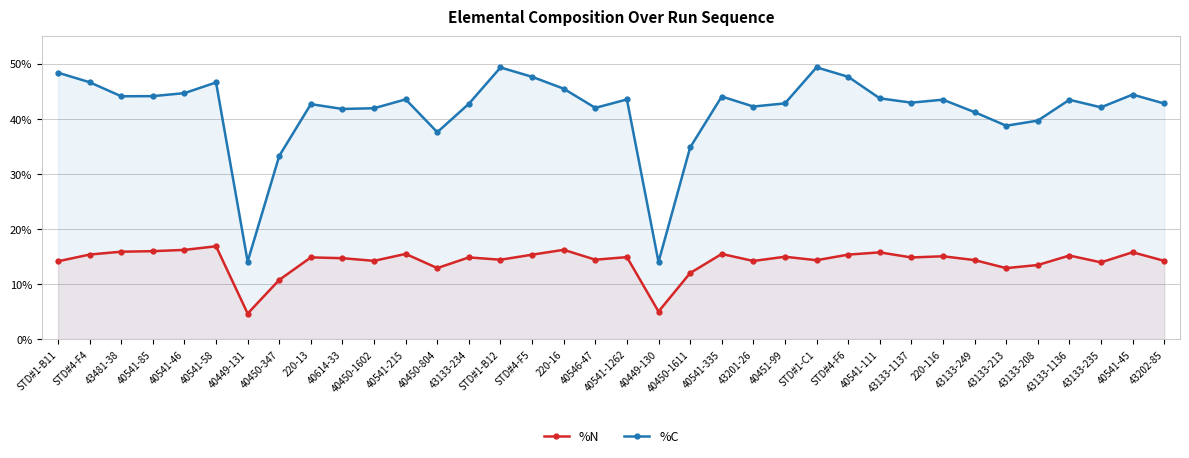

Is it true that %N equals 15.5 at 40541-335?

True